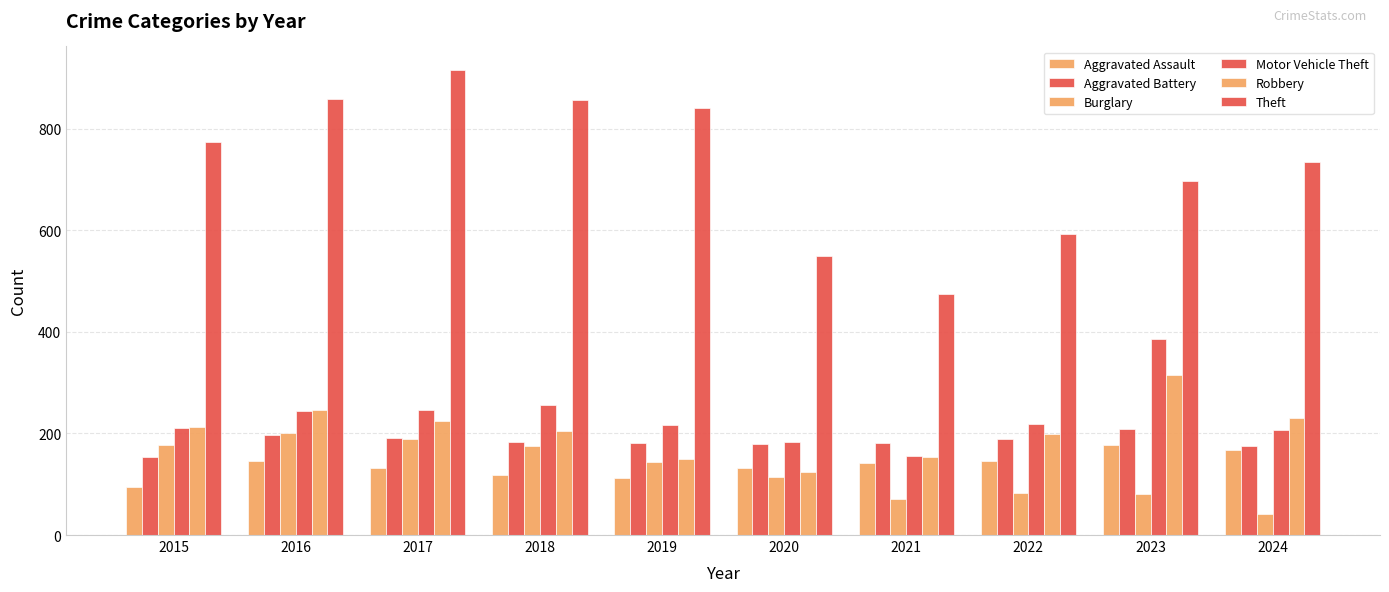

At how many categories does at least one series exceed 807?

4